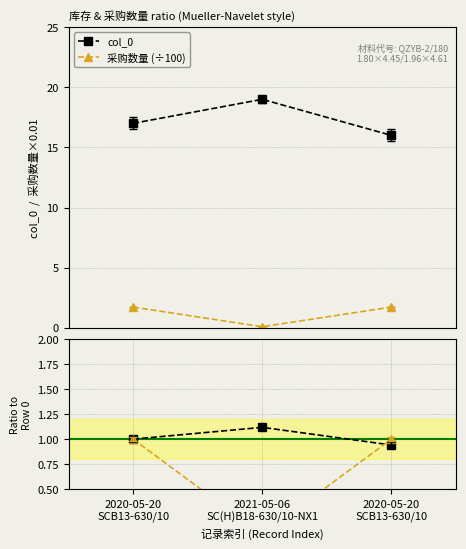

The 采购数量 (÷100) series shows 1.7 at 2020-05-20
SCB13-630/10. True or false?

True